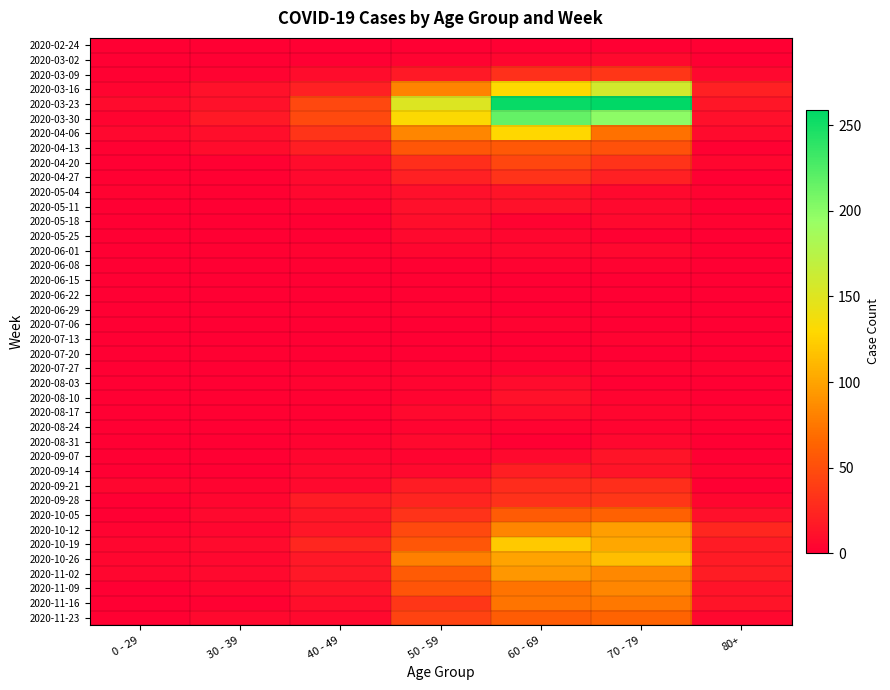

Reading left to right, transcribe all the data shown in this chart.

2020-02-24: 0 - 29=0	30 - 39=0	40 - 49=1	50 - 59=1	60 - 69=1	70 - 79=1	80+=0
2020-03-02: 0 - 29=0	30 - 39=1	40 - 49=1	50 - 59=3	60 - 69=5	70 - 79=7	80+=1
2020-03-09: 0 - 29=2	30 - 39=3	40 - 49=9	50 - 59=17	60 - 69=31	70 - 79=35	80+=6
2020-03-16: 0 - 29=4	30 - 39=12	40 - 49=21	50 - 59=81	60 - 69=130	70 - 79=158	80+=21
2020-03-23: 0 - 29=8	30 - 39=12	40 - 49=46	50 - 59=151	60 - 69=255	70 - 79=259	80+=15
2020-03-30: 0 - 29=4	30 - 39=17	40 - 49=47	50 - 59=131	60 - 69=216	70 - 79=199	80+=11
2020-04-06: 0 - 29=6	30 - 39=10	40 - 49=34	50 - 59=83	60 - 69=129	70 - 79=71	80+=8
2020-04-13: 0 - 29=2	30 - 39=9	40 - 49=20	50 - 59=55	60 - 69=56	70 - 79=52	80+=2
2020-04-20: 0 - 29=1	30 - 39=2	40 - 49=9	50 - 59=30	60 - 69=45	70 - 79=33	80+=5
2020-04-27: 0 - 29=2	30 - 39=2	40 - 49=7	50 - 59=21	60 - 69=33	70 - 79=21	80+=0
2020-05-04: 0 - 29=3	30 - 39=2	40 - 49=6	50 - 59=11	60 - 69=14	70 - 79=7	80+=3
2020-05-11: 0 - 29=1	30 - 39=0	40 - 49=3	50 - 59=11	60 - 69=12	70 - 79=7	80+=0
2020-05-18: 0 - 29=0	30 - 39=1	40 - 49=0	50 - 59=10	60 - 69=3	70 - 79=7	80+=3
2020-05-25: 0 - 29=0	30 - 39=0	40 - 49=1	50 - 59=7	60 - 69=5	70 - 79=2	80+=1
2020-06-01: 0 - 29=0	30 - 39=2	40 - 49=3	50 - 59=5	60 - 69=6	70 - 79=6	80+=2
2020-06-08: 0 - 29=0	30 - 39=0	40 - 49=2	50 - 59=2	60 - 69=3	70 - 79=3	80+=0
2020-06-15: 0 - 29=0	30 - 39=0	40 - 49=1	50 - 59=2	60 - 69=1	70 - 79=1	80+=1
2020-06-22: 0 - 29=1	30 - 39=0	40 - 49=1	50 - 59=2	60 - 69=0	70 - 79=1	80+=0
2020-06-29: 0 - 29=0	30 - 39=0	40 - 49=2	50 - 59=3	60 - 69=0	70 - 79=0	80+=0
2020-07-06: 0 - 29=0	30 - 39=1	40 - 49=1	50 - 59=1	60 - 69=3	70 - 79=0	80+=0
2020-07-13: 0 - 29=0	30 - 39=0	40 - 49=0	50 - 59=0	60 - 69=0	70 - 79=3	80+=0
2020-07-20: 0 - 29=1	30 - 39=2	40 - 49=1	50 - 59=1	60 - 69=2	70 - 79=1	80+=1
2020-07-27: 0 - 29=0	30 - 39=0	40 - 49=2	50 - 59=3	60 - 69=3	70 - 79=3	80+=3
2020-08-03: 0 - 29=1	30 - 39=0	40 - 49=3	50 - 59=4	60 - 69=8	70 - 79=1	80+=1
2020-08-10: 0 - 29=1	30 - 39=2	40 - 49=2	50 - 59=4	60 - 69=12	70 - 79=4	80+=1
2020-08-17: 0 - 29=0	30 - 39=2	40 - 49=2	50 - 59=7	60 - 69=9	70 - 79=5	80+=3
2020-08-24: 0 - 29=0	30 - 39=0	40 - 49=2	50 - 59=4	60 - 69=3	70 - 79=4	80+=2
2020-08-31: 0 - 29=0	30 - 39=0	40 - 49=3	50 - 59=7	60 - 69=1	70 - 79=6	80+=0
2020-09-07: 0 - 29=0	30 - 39=1	40 - 49=5	50 - 59=4	60 - 69=7	70 - 79=14	80+=0
2020-09-14: 0 - 29=1	30 - 39=1	40 - 49=7	50 - 59=7	60 - 69=20	70 - 79=14	80+=4
2020-09-21: 0 - 29=5	30 - 39=4	40 - 49=7	50 - 59=19	60 - 69=29	70 - 79=30	80+=1
2020-09-28: 0 - 29=0	30 - 39=5	40 - 49=18	50 - 59=24	60 - 69=32	70 - 79=35	80+=5
2020-10-05: 0 - 29=1	30 - 39=7	40 - 49=15	50 - 59=33	60 - 69=58	70 - 79=62	80+=11
2020-10-12: 0 - 29=3	30 - 39=5	40 - 49=15	50 - 59=47	60 - 69=82	70 - 79=97	80+=25
2020-10-19: 0 - 29=5	30 - 39=8	40 - 49=25	50 - 59=55	60 - 69=121	70 - 79=102	80+=18
2020-10-26: 0 - 29=5	30 - 39=6	40 - 49=16	50 - 59=79	60 - 69=100	70 - 79=115	80+=18
2020-11-02: 0 - 29=5	30 - 39=7	40 - 49=16	50 - 59=58	60 - 69=93	70 - 79=84	80+=19
2020-11-09: 0 - 29=1	30 - 39=5	40 - 49=14	50 - 59=54	60 - 69=72	70 - 79=83	80+=13
2020-11-16: 0 - 29=0	30 - 39=2	40 - 49=10	50 - 59=35	60 - 69=73	70 - 79=75	80+=14
2020-11-23: 0 - 29=2	30 - 39=7	40 - 49=7	50 - 59=43	60 - 69=59	70 - 79=63	80+=6